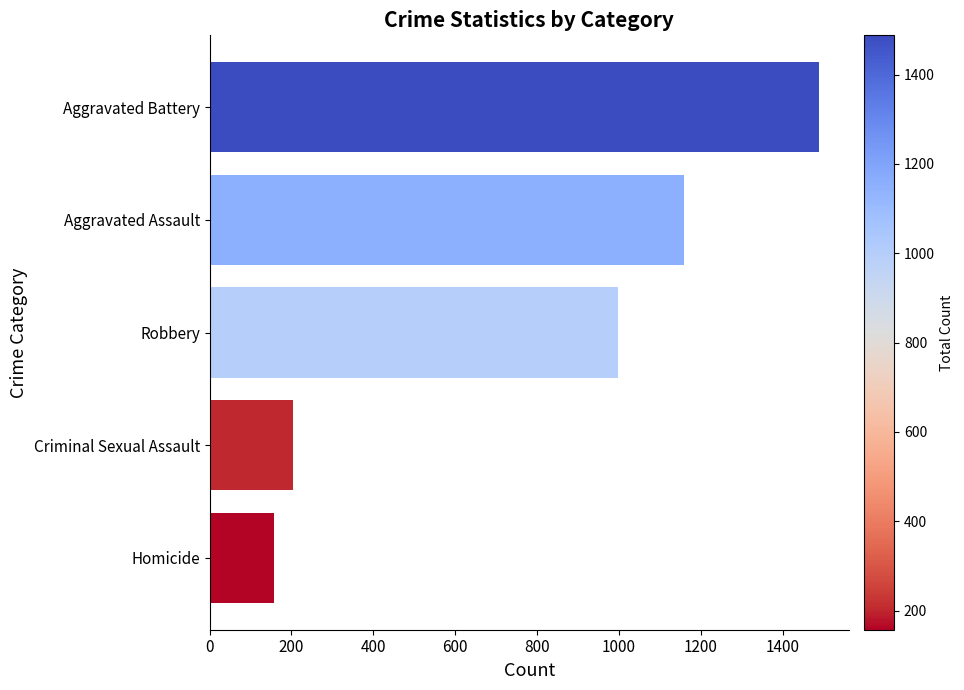

What is the approximate value at Homicide, to the nearest 50?

150